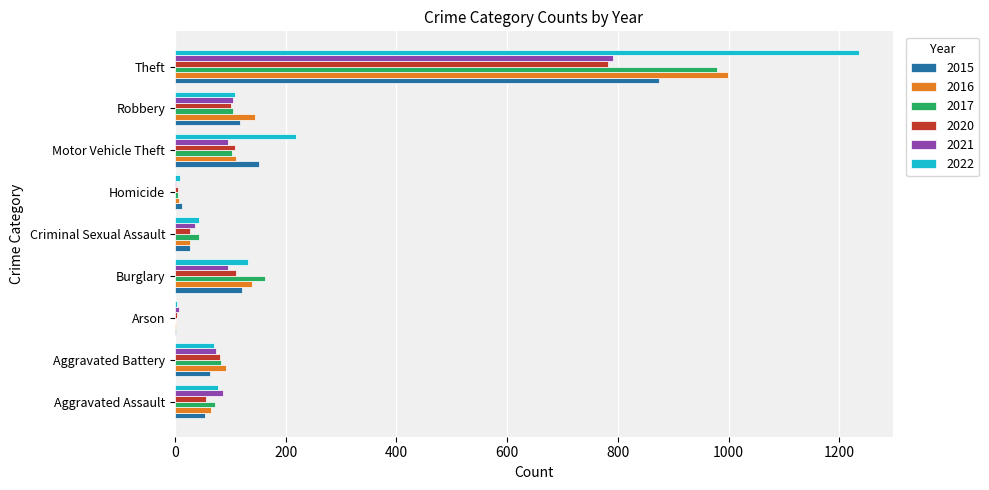

Which category has the highest value in the 2021 series?

Theft